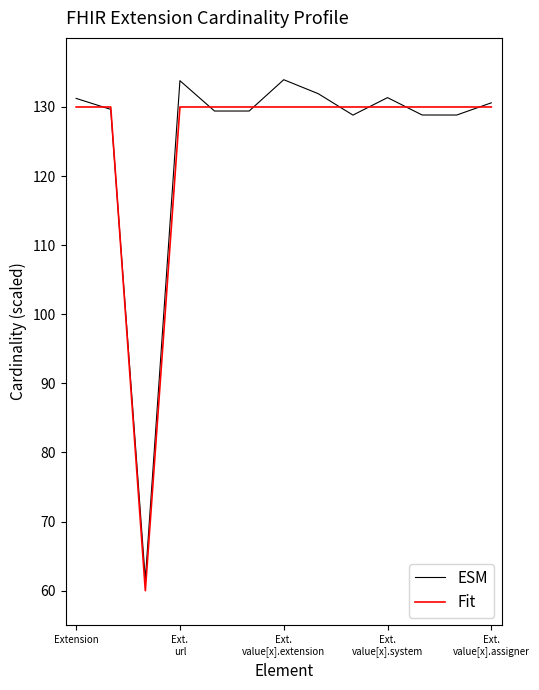

What is the smallest value displayed?

60.0